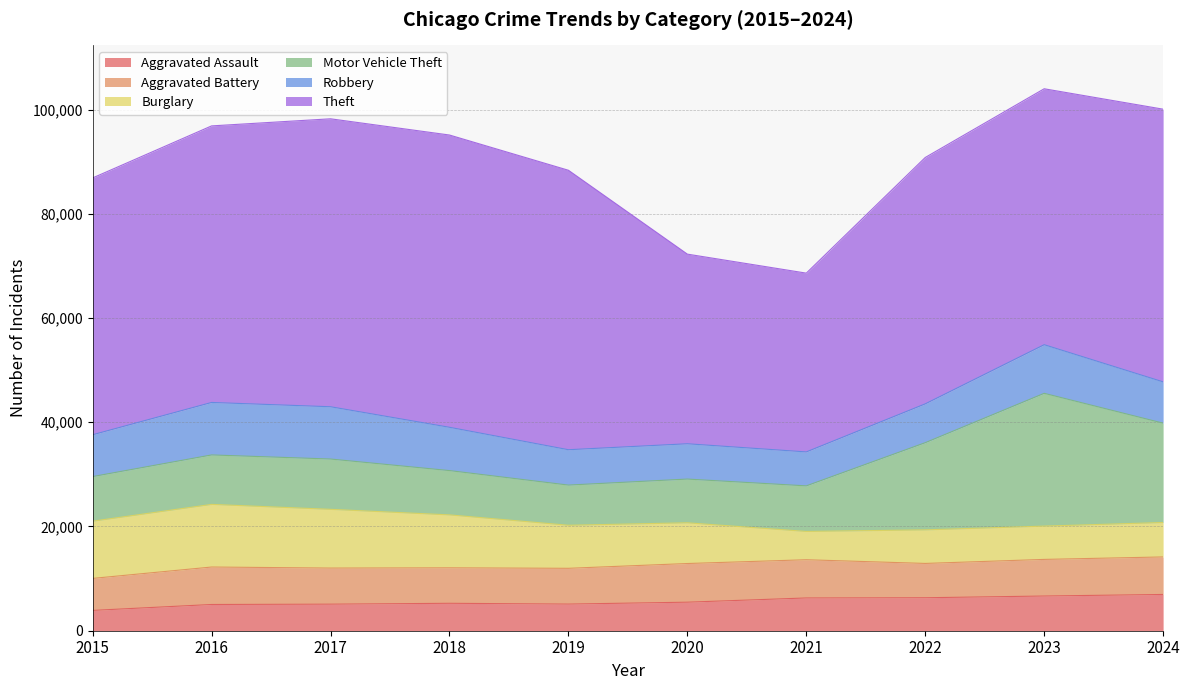

How many data points in Aggravated Assault are above 5475?

4